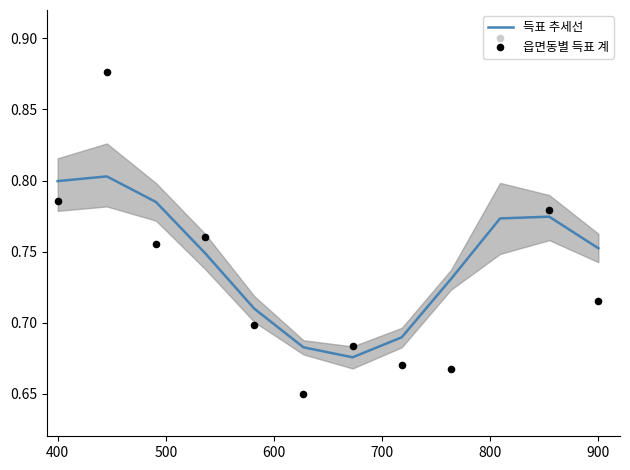

At how many categories does at least one series exceed 0?

12